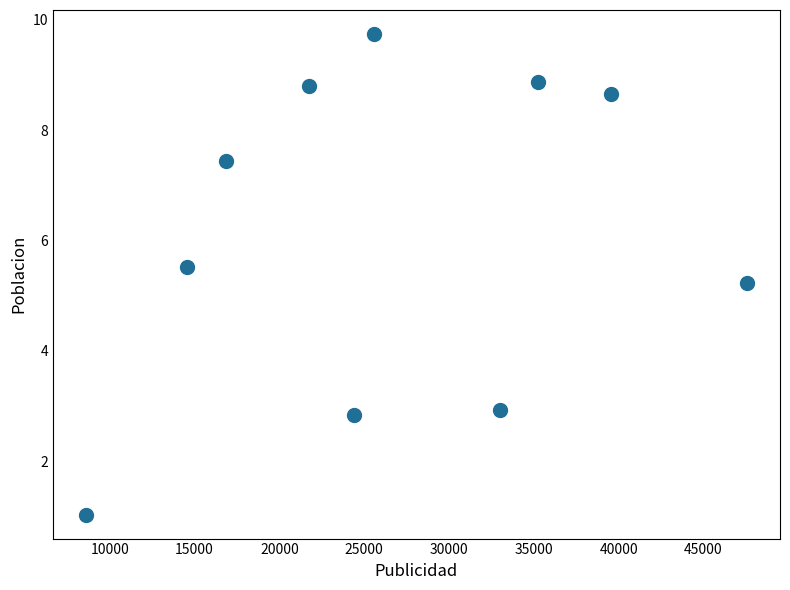

What is the average X value?

26712.1